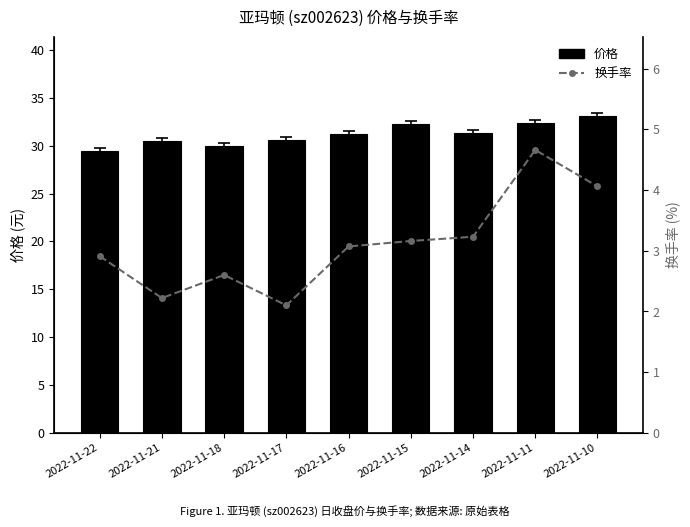

How many data points in 价格 are above 31?

5